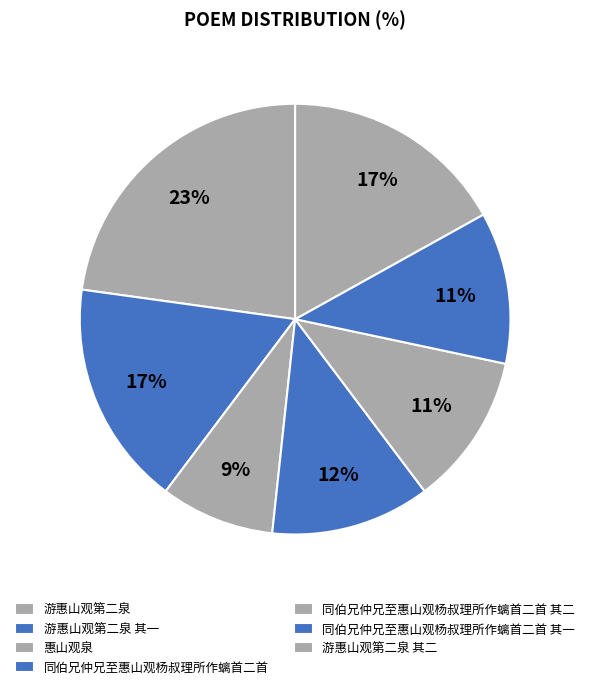

Is there any slice that represents more than half of the pie?

No